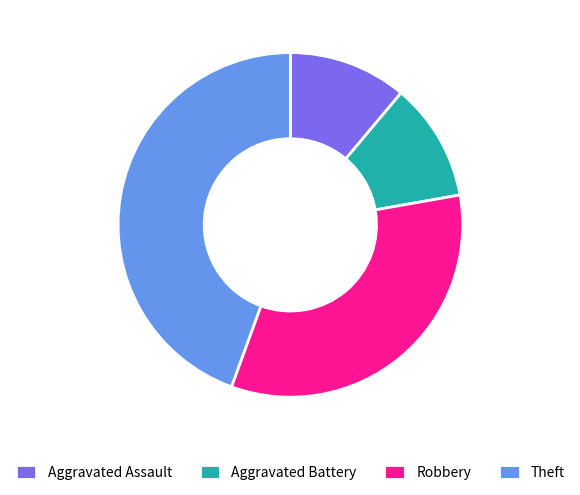

How many segments does this pie chart have?

4